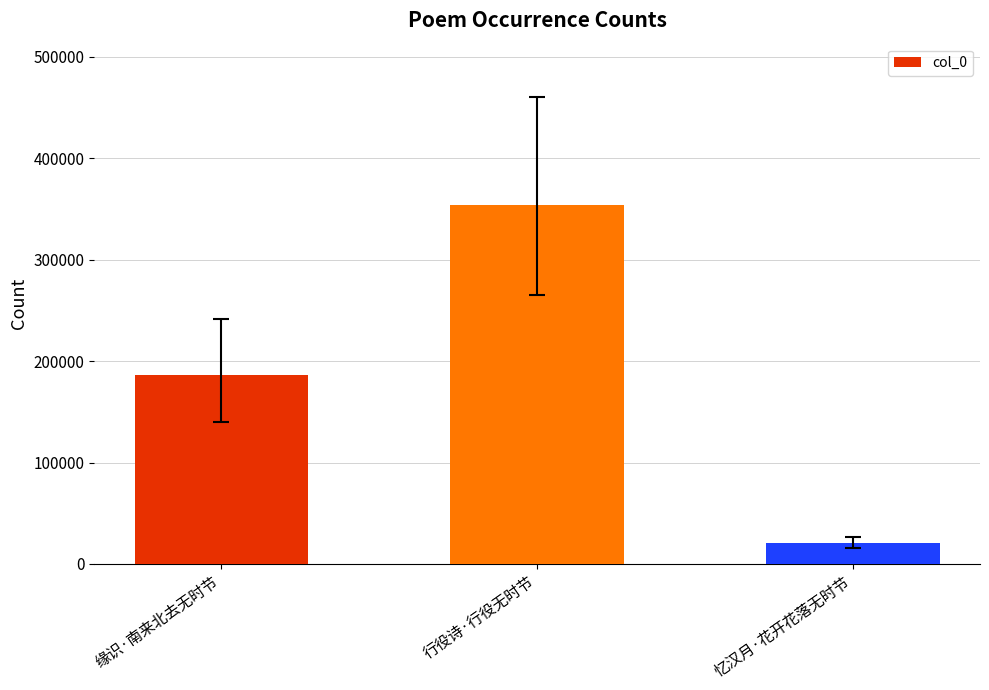

Rank the categories by value from highest to lowest.

行役诗·行役无时节, 缘识·南来北去无时节, 忆汉月·花开花落无时节